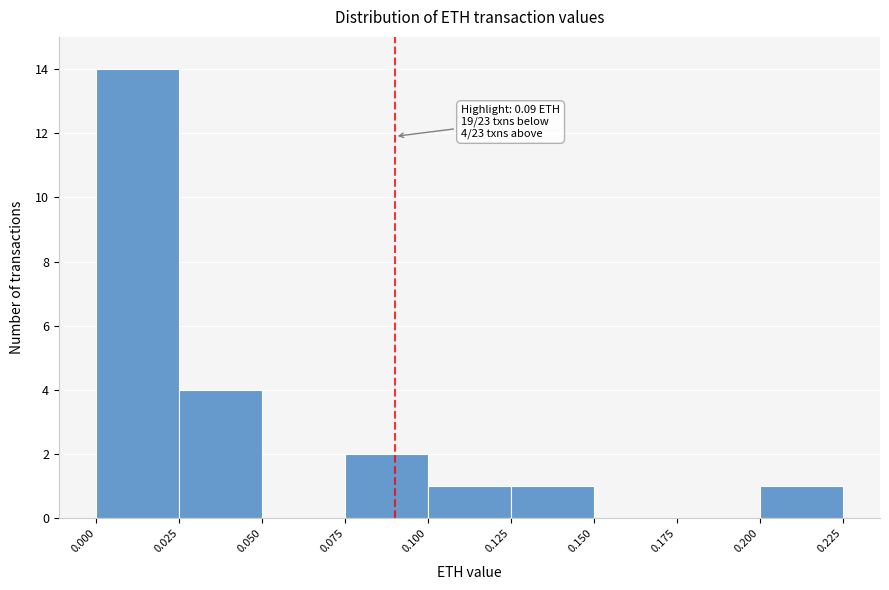

Over which range of the x-axis is the bar tallest?

0.000 to 0.025